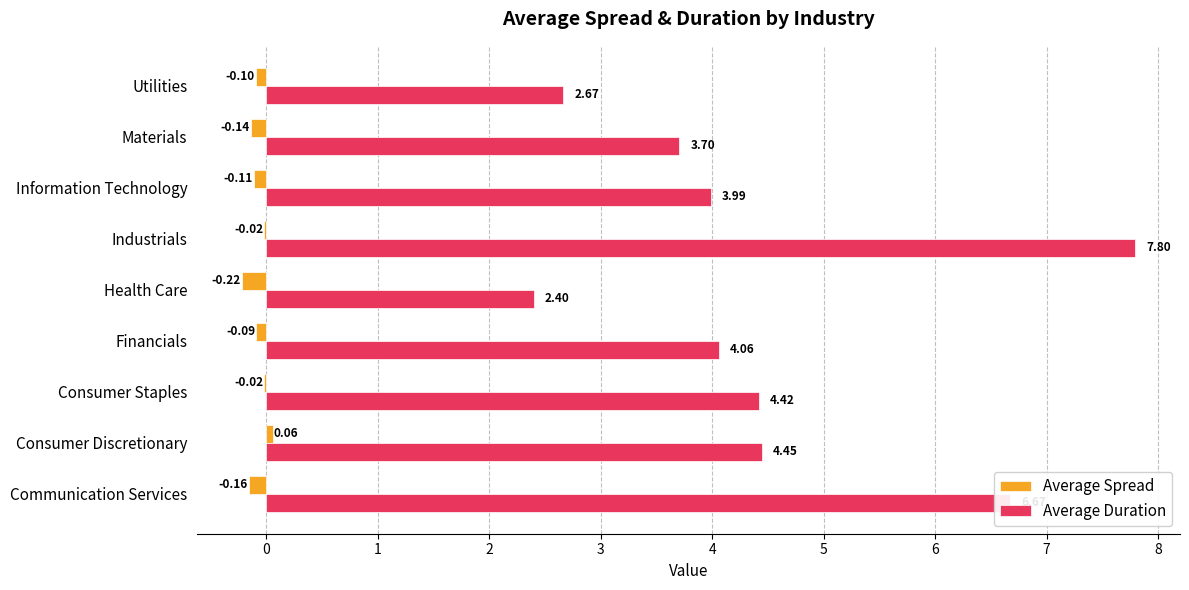

Which label corresponds to the largest value in the chart?

Industrials